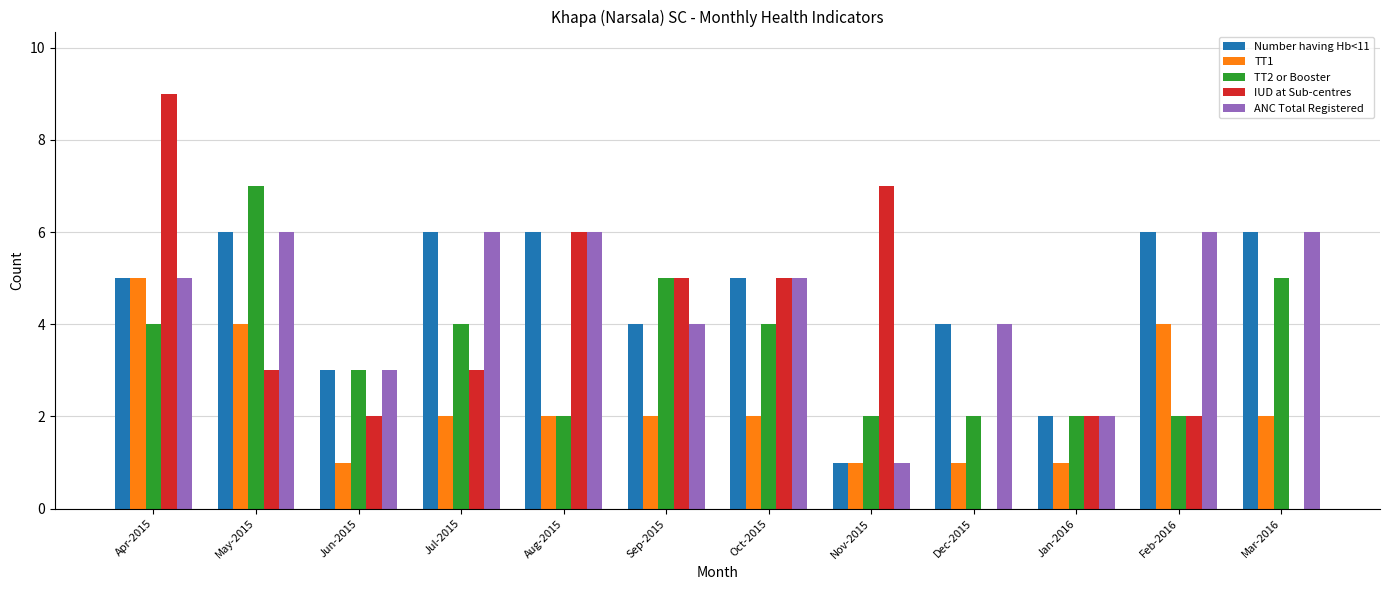

Does the chart contain stacked bars?

No